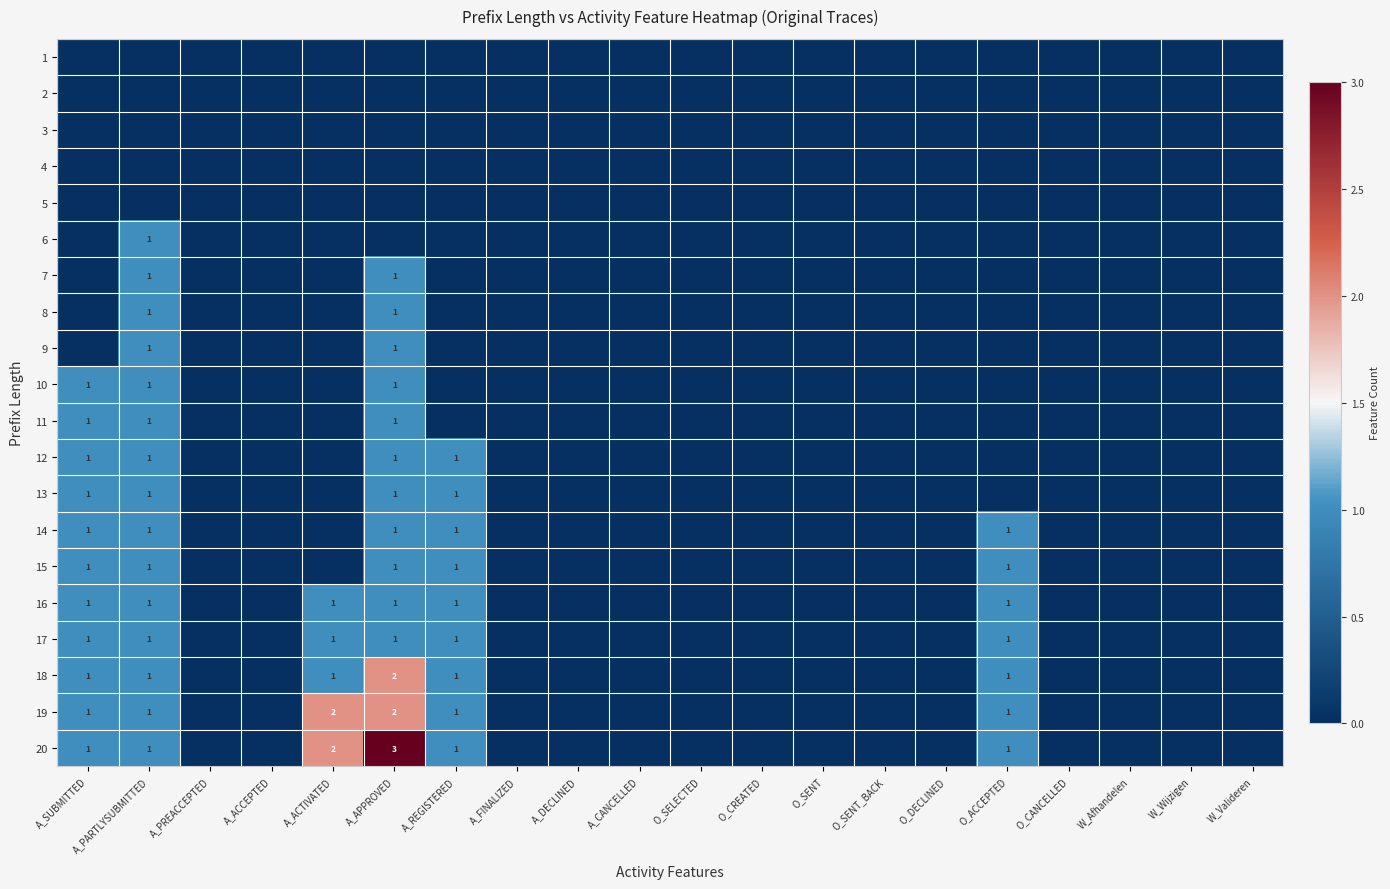

Is it true that 18 equals 0 at A_REGISTERED?

False